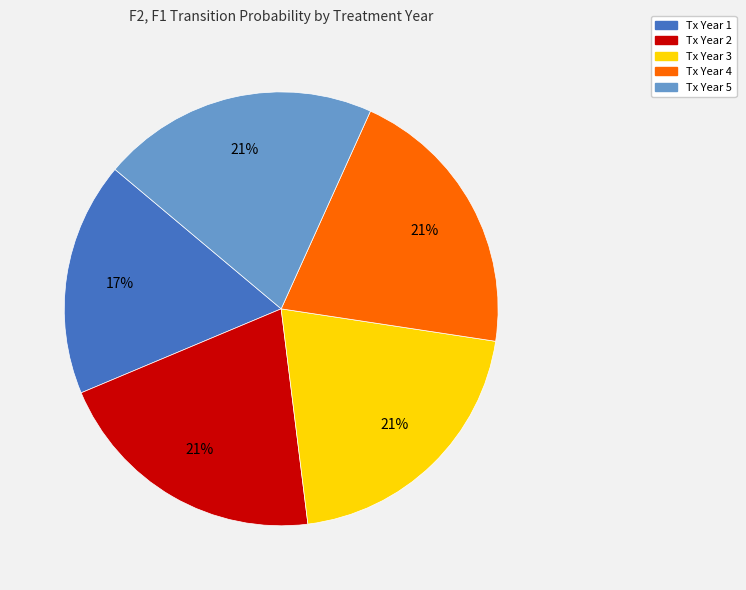

Is Tx Year 3 the majority of the pie?

No